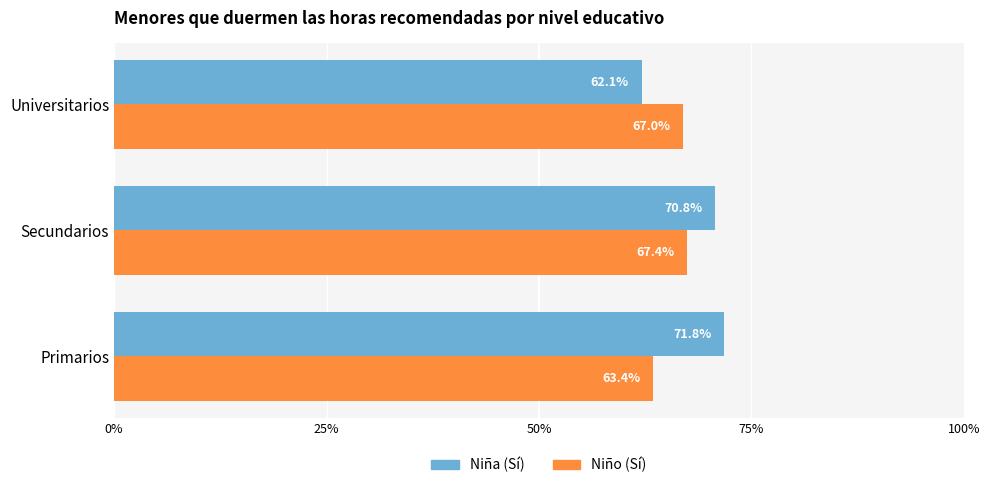

What are all the series names shown in the legend?

Niña (Sí), Niño (Sí)